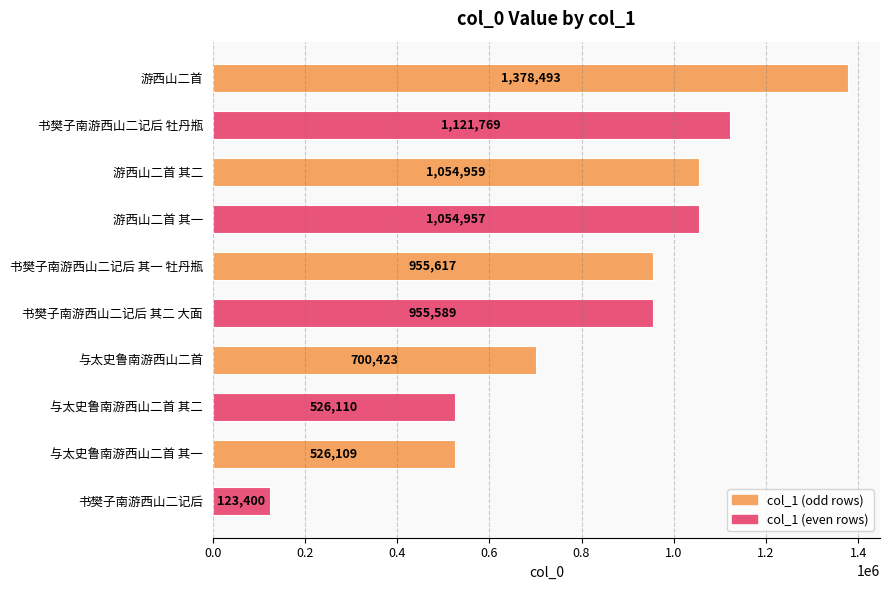

Rank the categories by value from highest to lowest.

游西山二首, 书樊子南游西山二记后 牡丹瓶, 游西山二首 其二, 游西山二首 其一, 书樊子南游西山二记后 其一 牡丹瓶, 书樊子南游西山二记后 其二 大面, 与太史鲁南游西山二首, 与太史鲁南游西山二首 其二, 与太史鲁南游西山二首 其一, 书樊子南游西山二记后